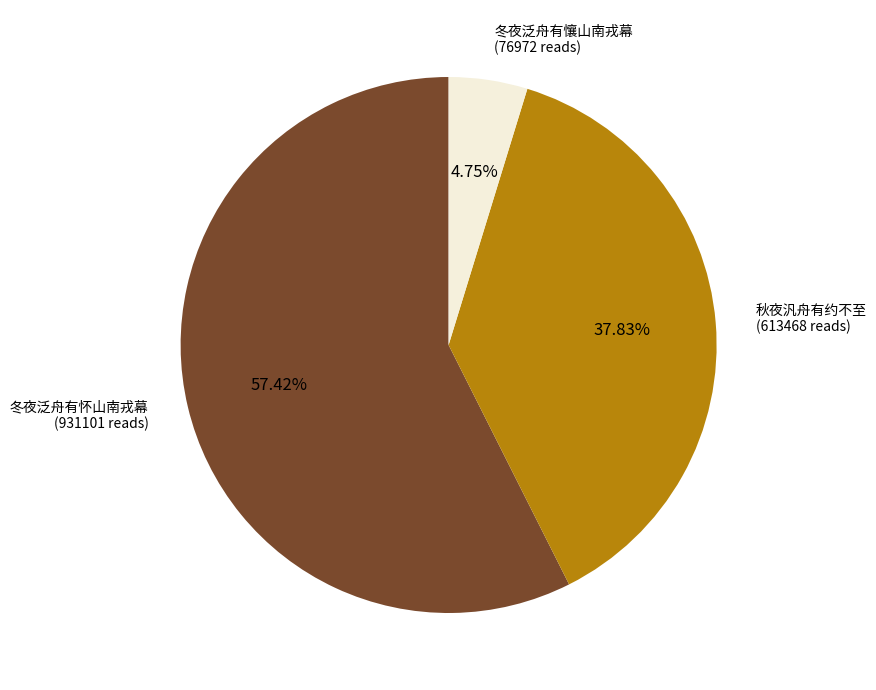

Is there a majority slice in this chart?

Yes